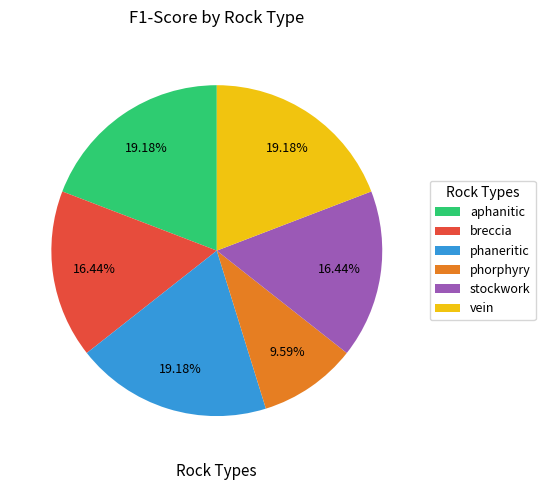

To the nearest percent, what is the difference between the phorphyry and phaneritic slice percentages?

10%